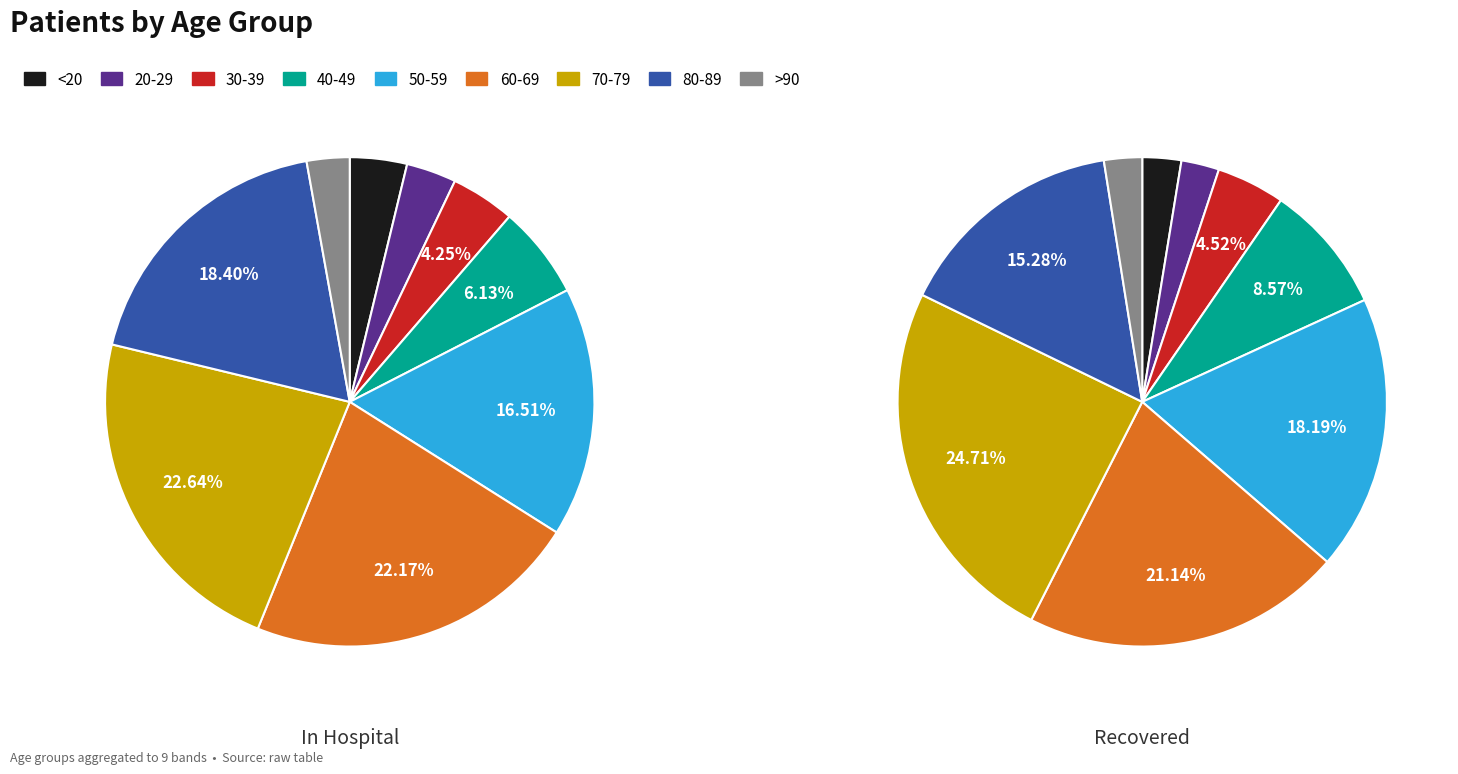

Is it true that >90 is 15% of the pie?

False